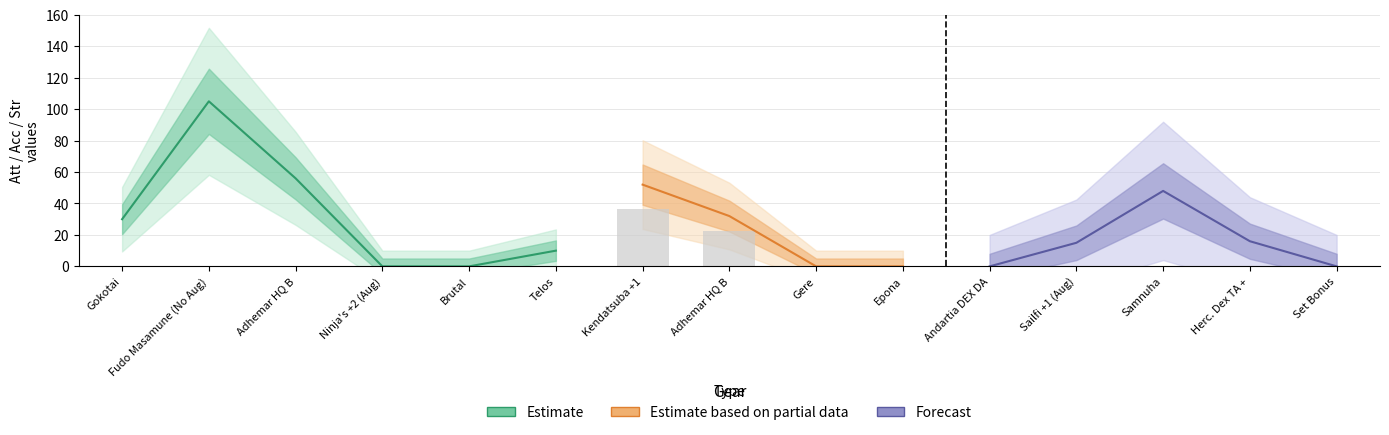

Where is Att (Estimate) nearest to the value 52?

Adhemar HQ B